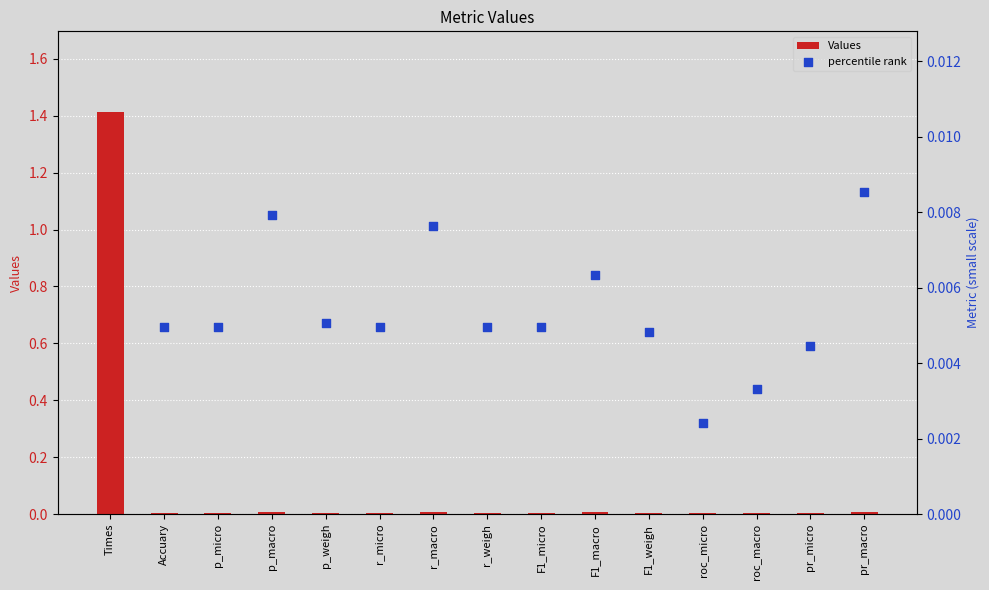

Is the value of Values at Accuary greater than the value of percentile rank at r_weigh?

No